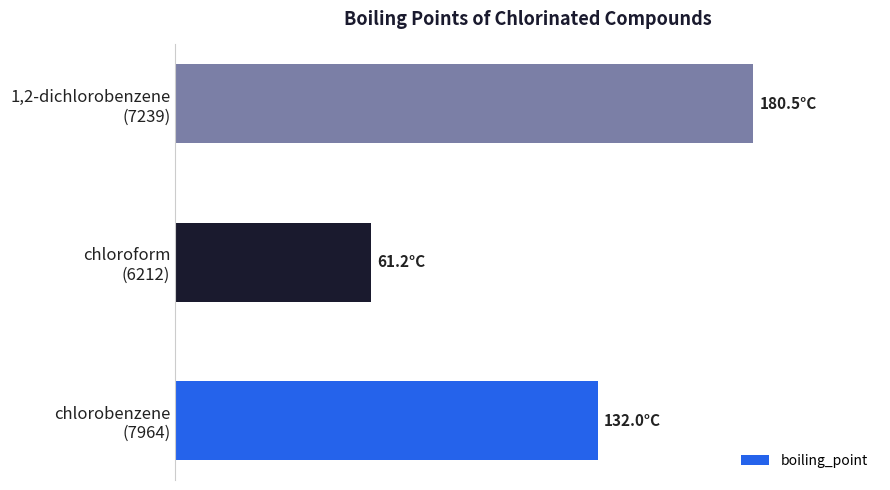

Are the bars horizontal?

Yes